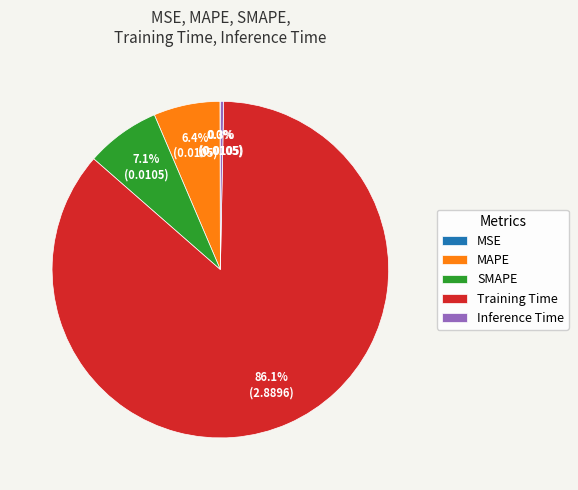

Is there any slice that represents more than half of the pie?

Yes